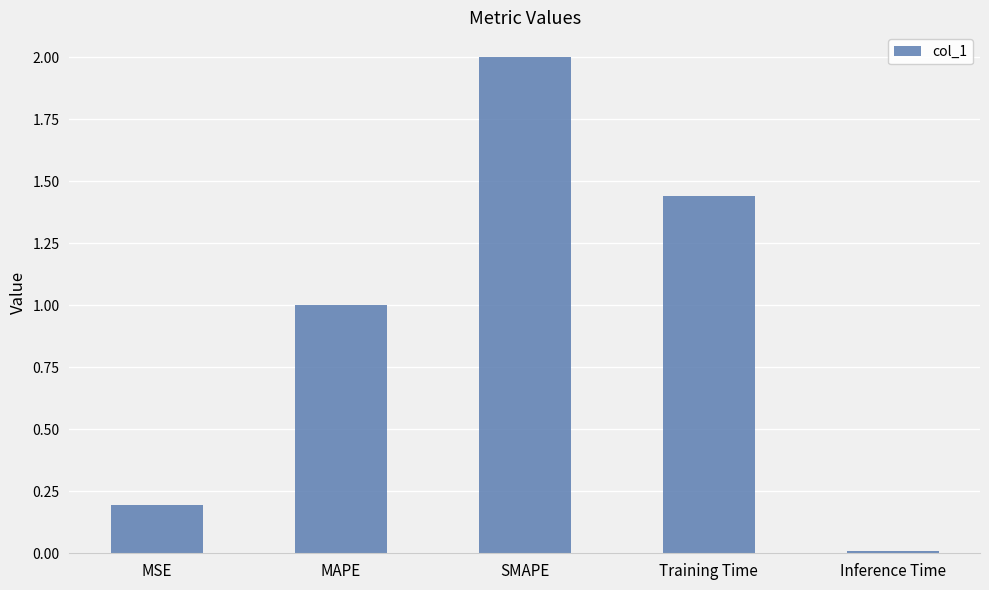

What position from the left is MSE?

1